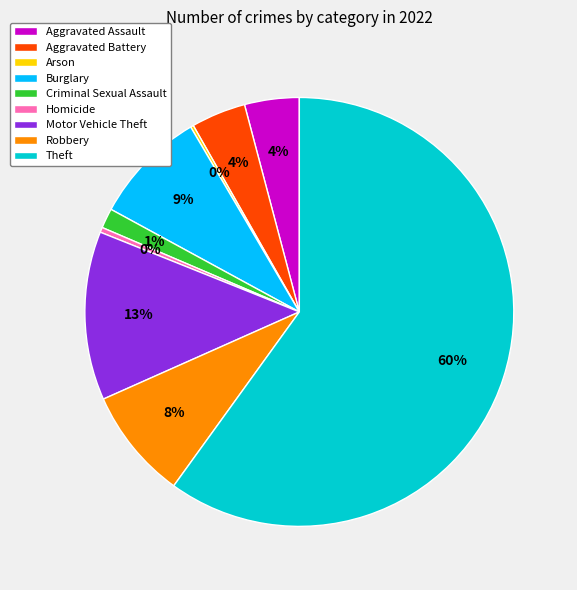

Do Theft and Motor Vehicle Theft together represent more than half of the pie?

Yes